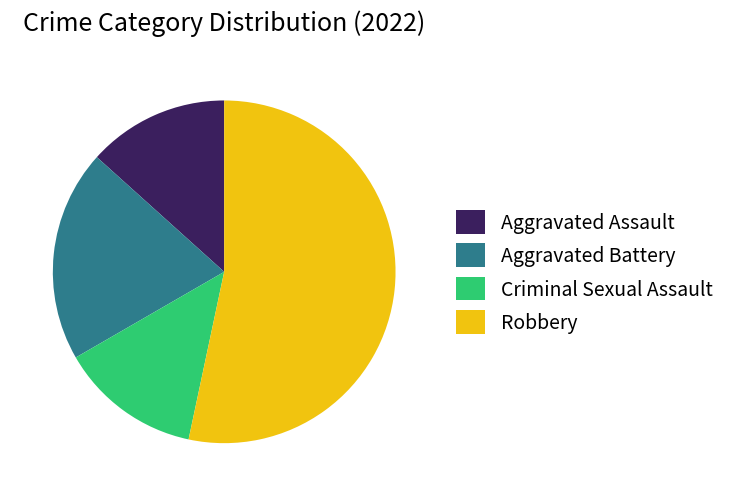

Combined, do Aggravated Assault and Aggravated Battery account for over 50%?

No